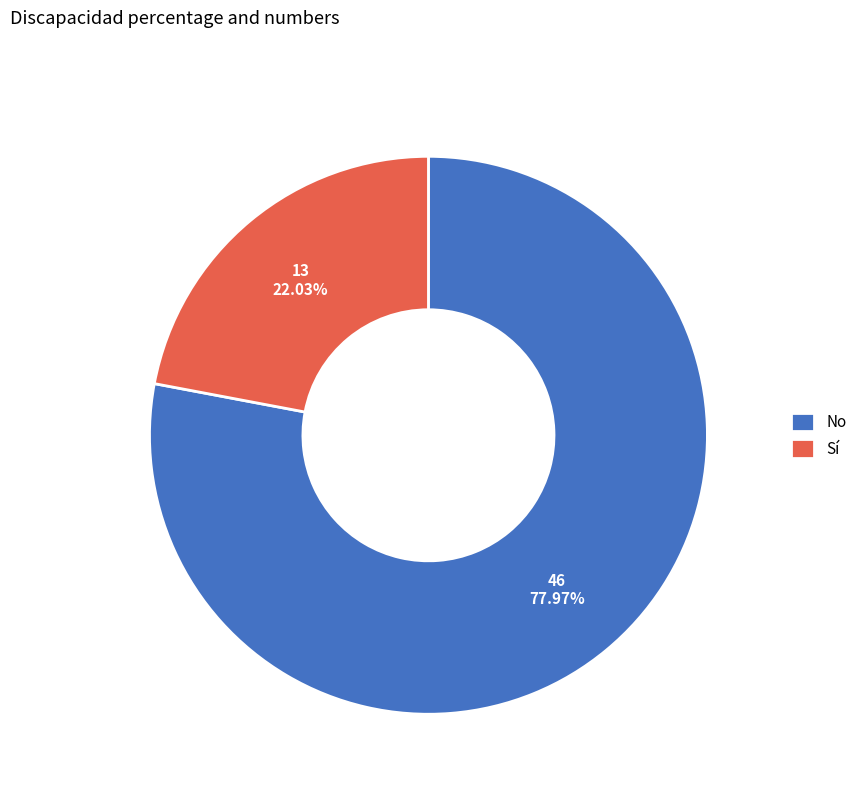

The No slice represents 78% of the pie. True or false?

True